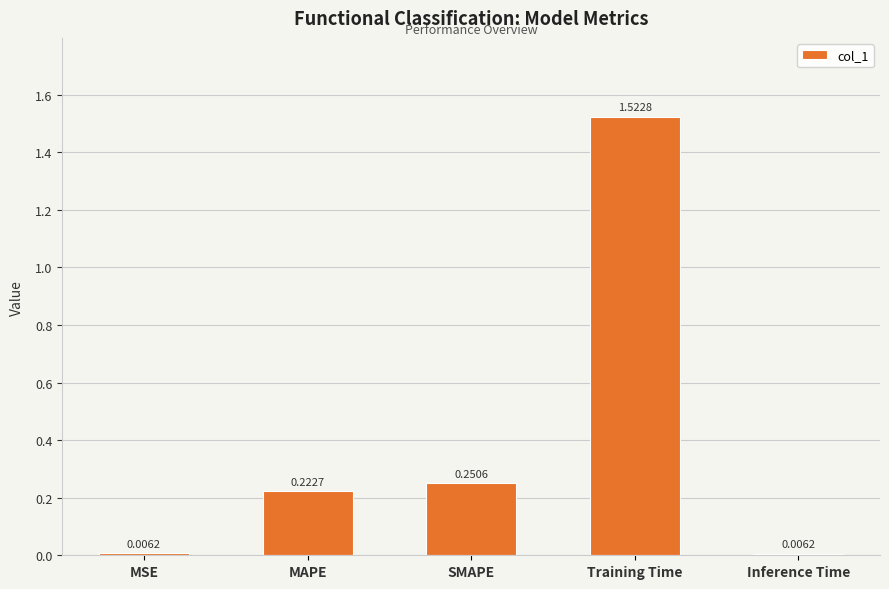

What is the sum of all values?

2.0